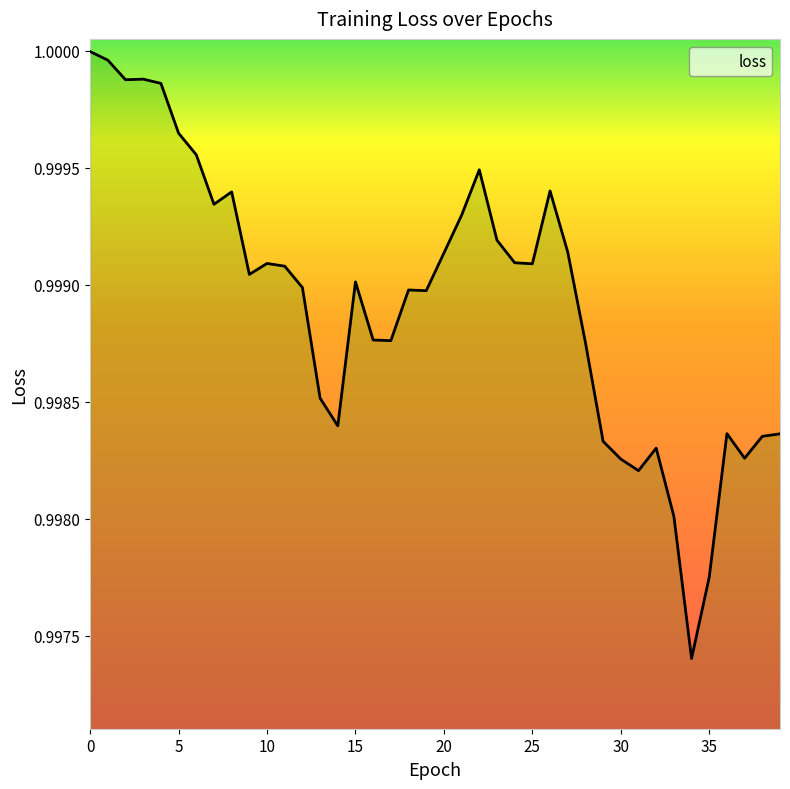

What is the greatest value displayed?

1.0